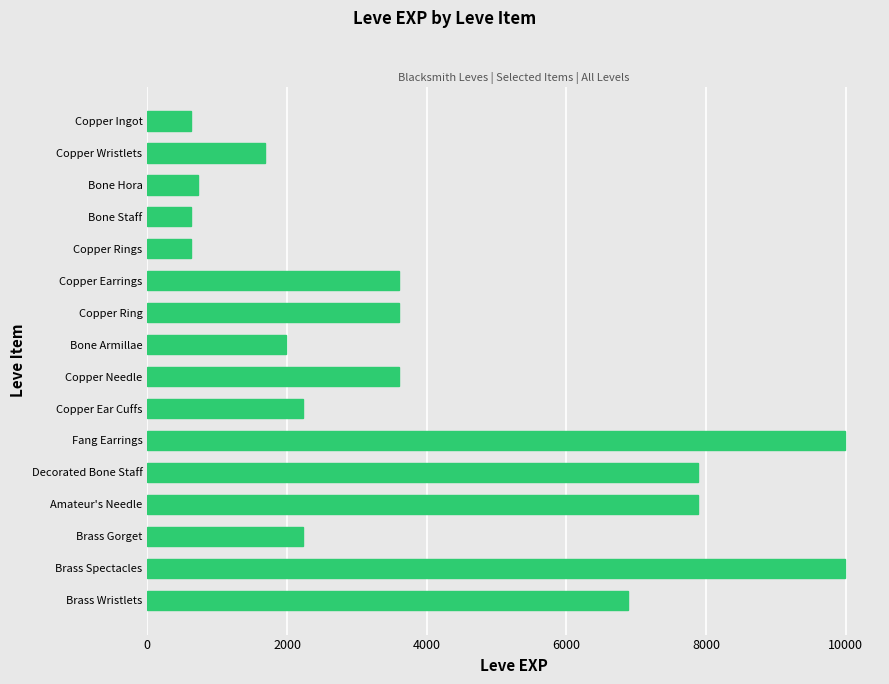

Are the bars horizontal?

Yes